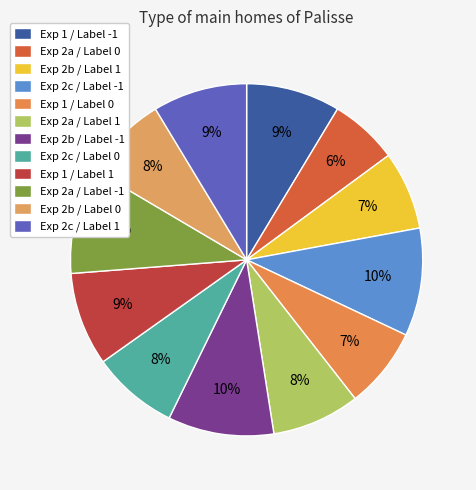

Which has a higher value, Exp 1 / Label 1 or Exp 2a / Label -1?

Exp 2a / Label -1